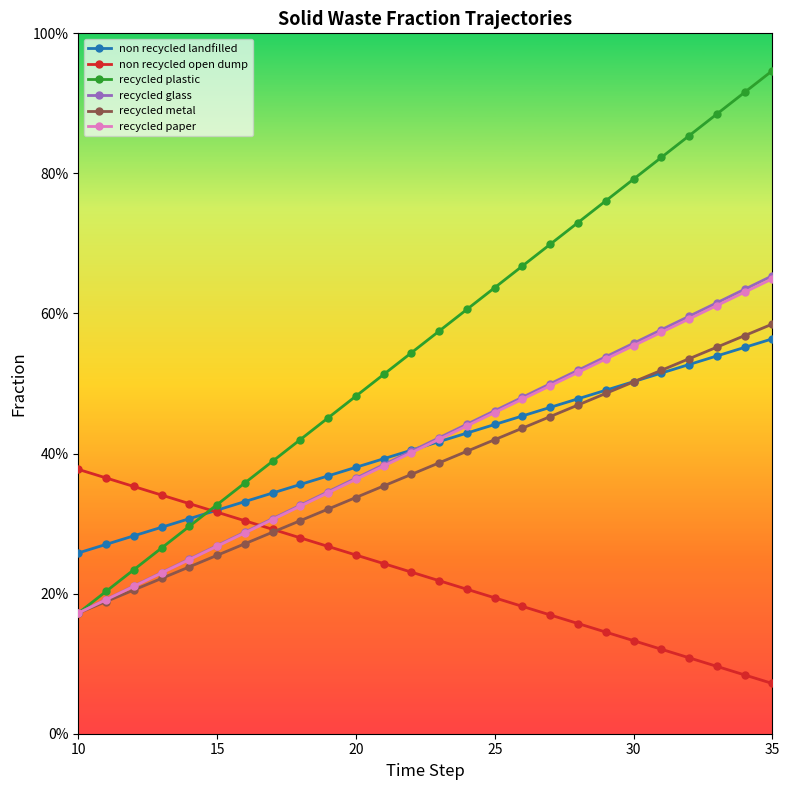

What are all the series names shown in the legend?

non recycled landfilled, non recycled open dump, recycled plastic, recycled glass, recycled metal, recycled paper